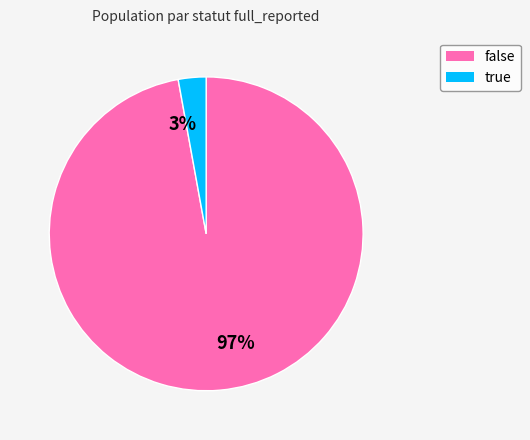

Is there any slice that represents more than half of the pie?

Yes